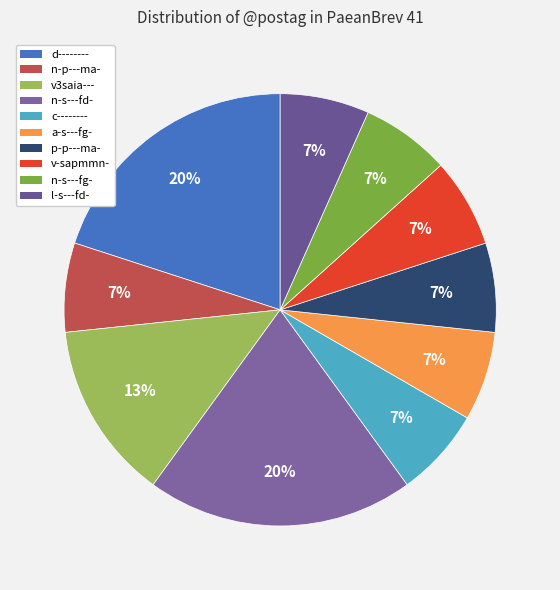

What is the change in value from n-s---fd- to c--------?

-2